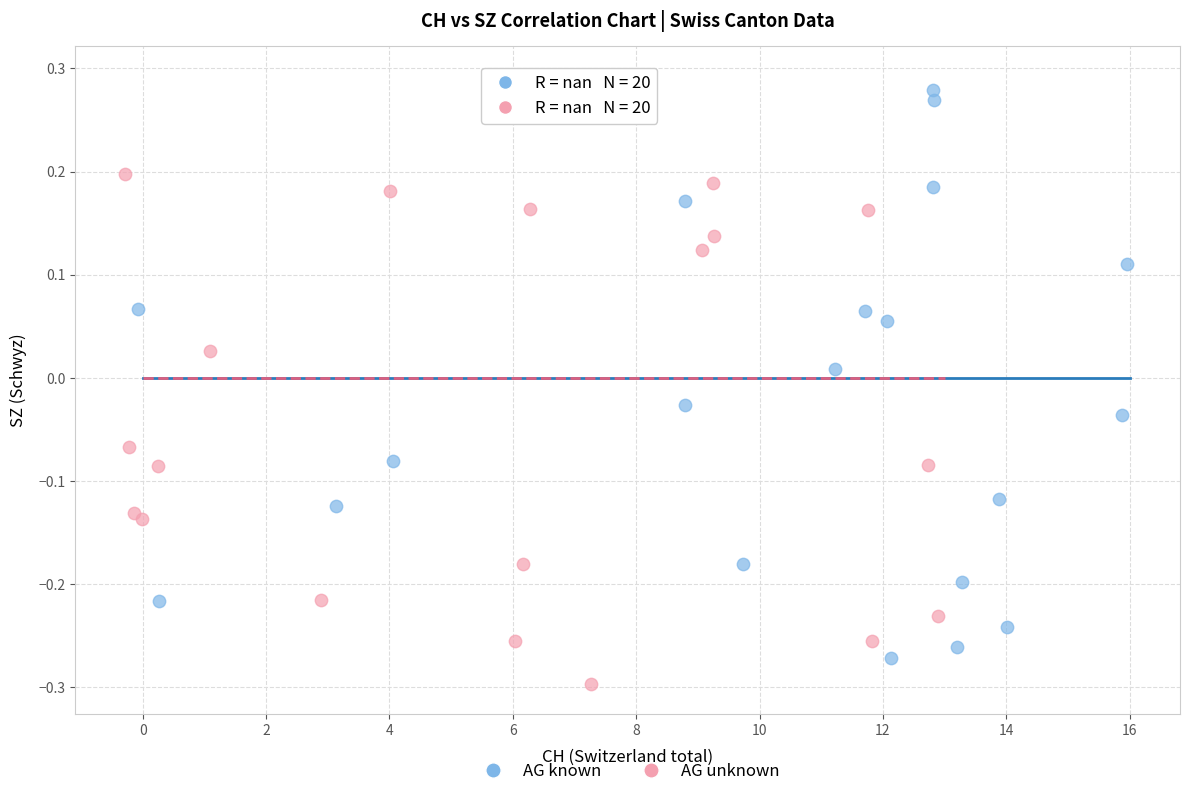

What are all the series names shown in the legend?

AG known, AG unknown